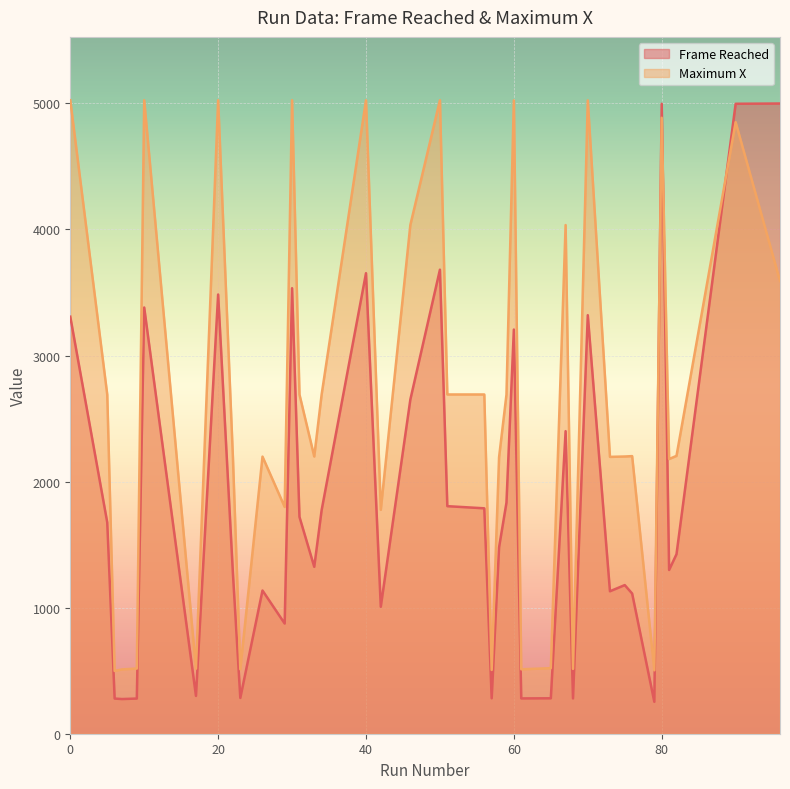

True or false: Maximum X and Frame Reached intersect in this chart.

True